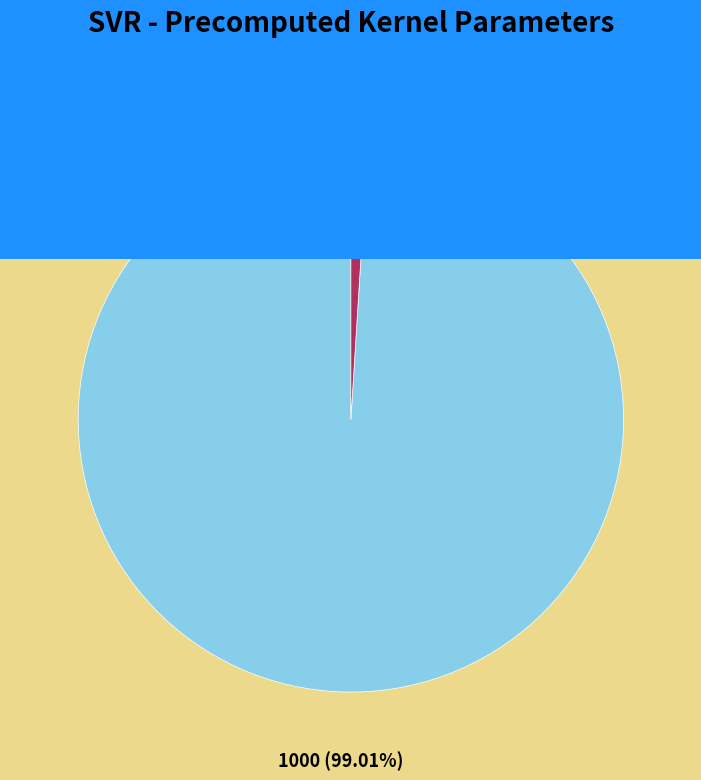

Rank the categories by value from lowest to highest.

epsilon, C